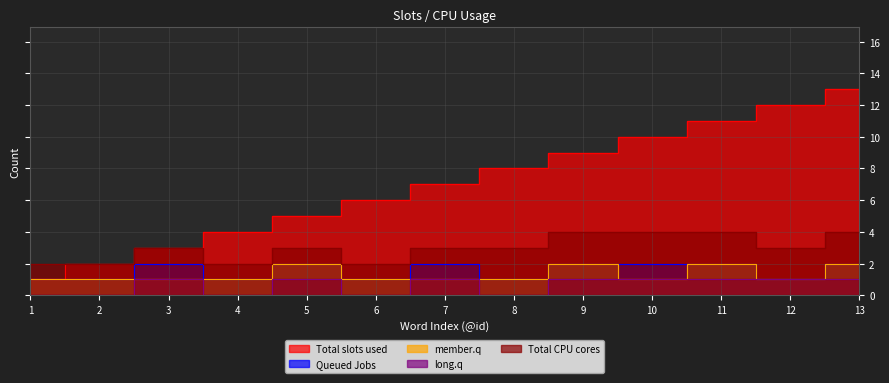

How many values in the Total slots used series are below 7?

6